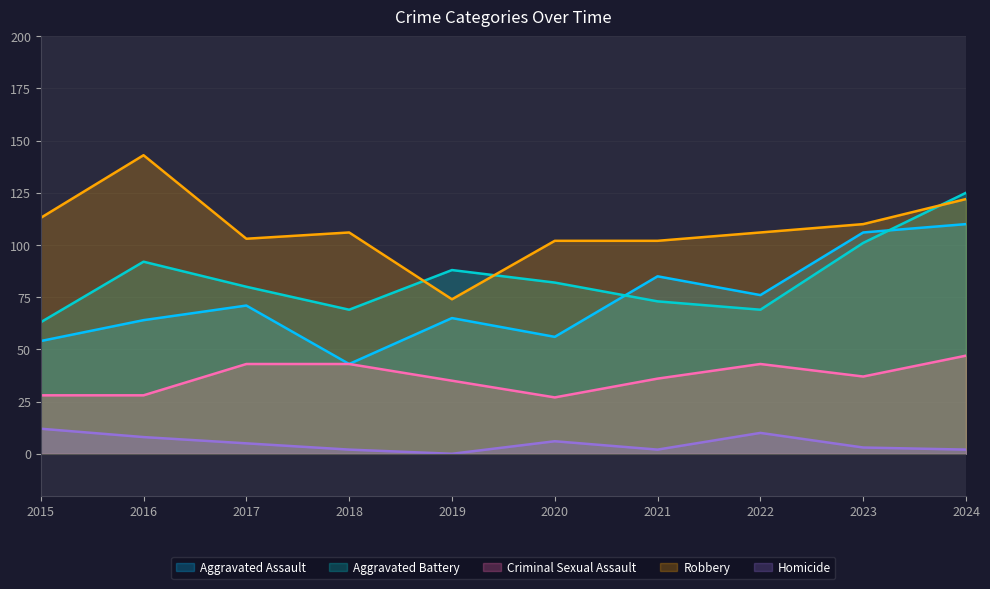

How many lines are shown in the chart?

5